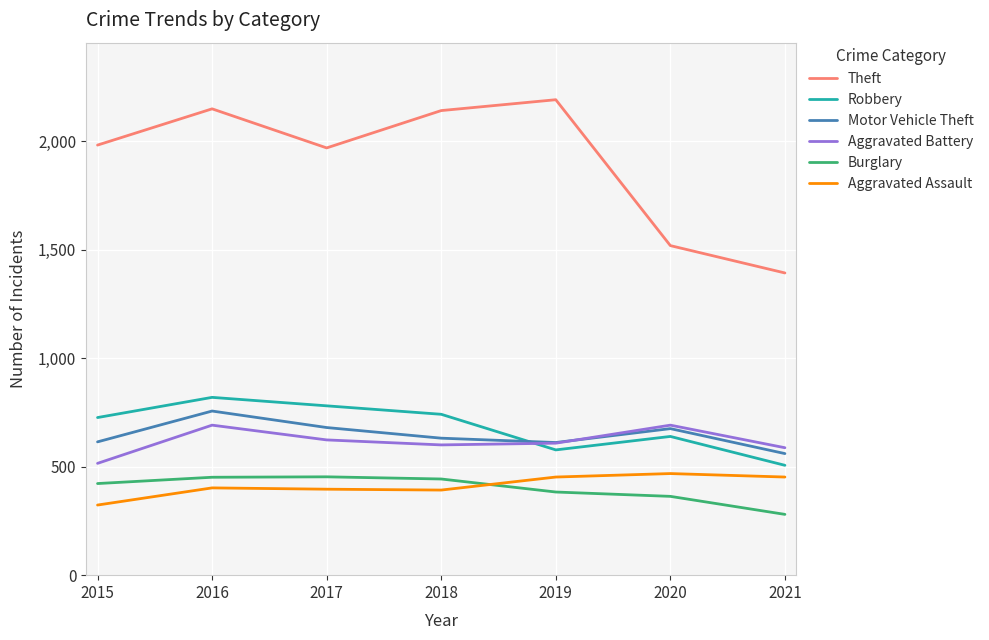

Count the number of categories in the chart.

7